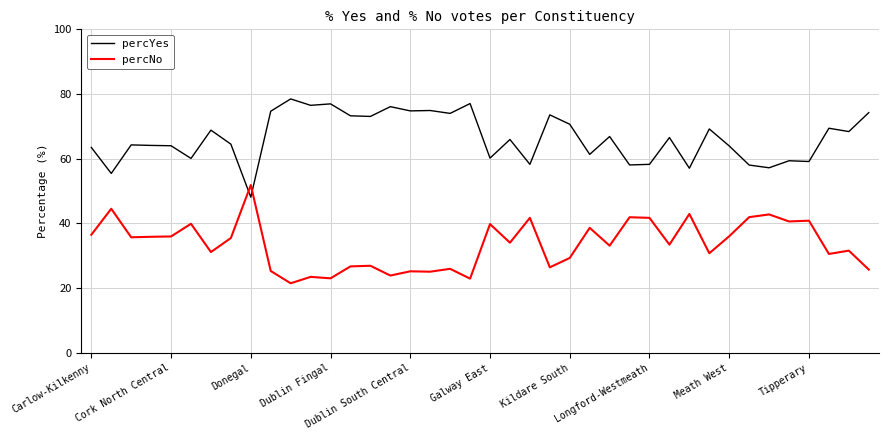

What is the minimum value shown in the chart?

21.5